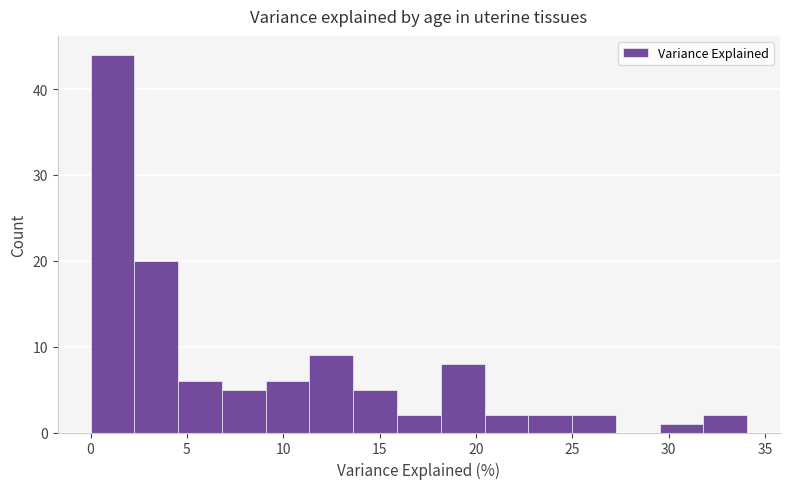

Reading left to right, transcribe this chart: for each bar, give the range it covers on the x-axis and its height. Neither the bar edges nor the heights are printed on the chart, so give them approximately, as read against the axes.

0.0 to 2.5: 44
2.5 to 4.5: 20
4.5 to 7.0: 6
7.0 to 9.0: 5
9.0 to 11.5: 6
11.5 to 13.5: 9
13.5 to 16.0: 5
16.0 to 18.0: 2
18.0 to 20.5: 8
20.5 to 22.5: 2
22.5 to 25.0: 2
25.0 to 27.5: 2
27.5 to 29.5: 0
29.5 to 32.0: 1
32.0 to 34.0: 2